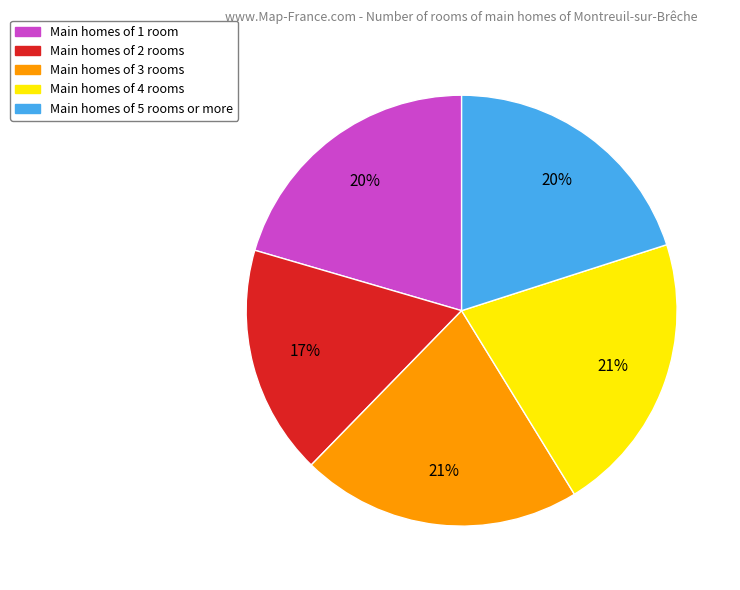

To the nearest percent, what is the average slice percentage?

20%